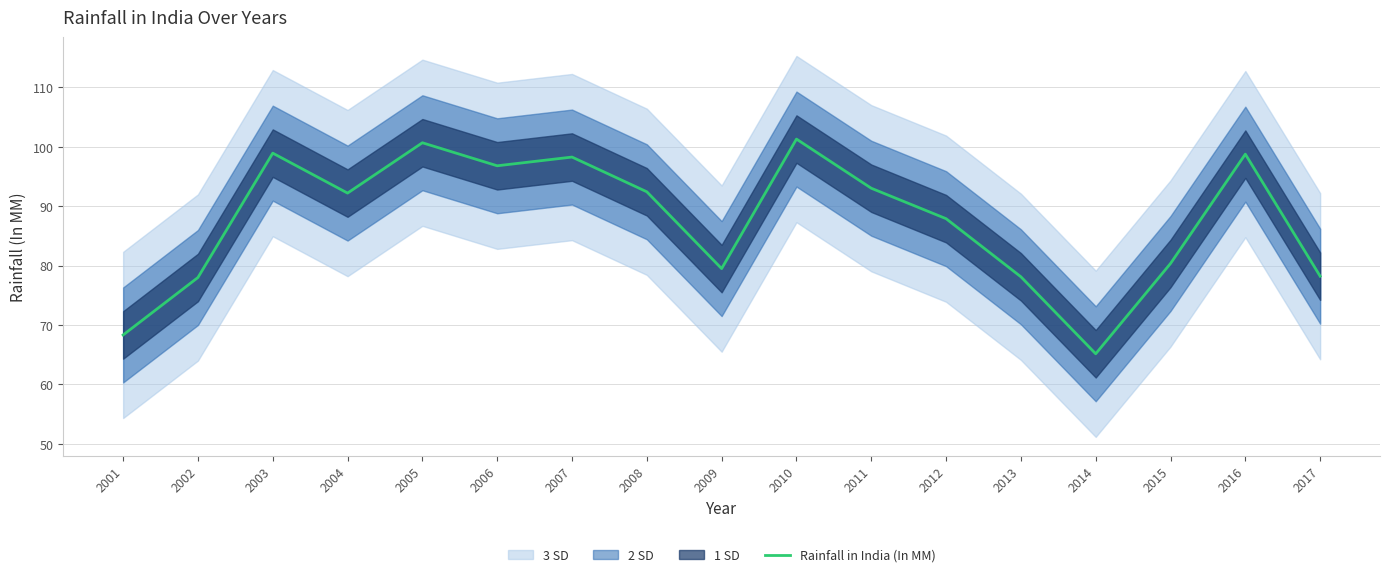

How many lines are shown in the chart?

1